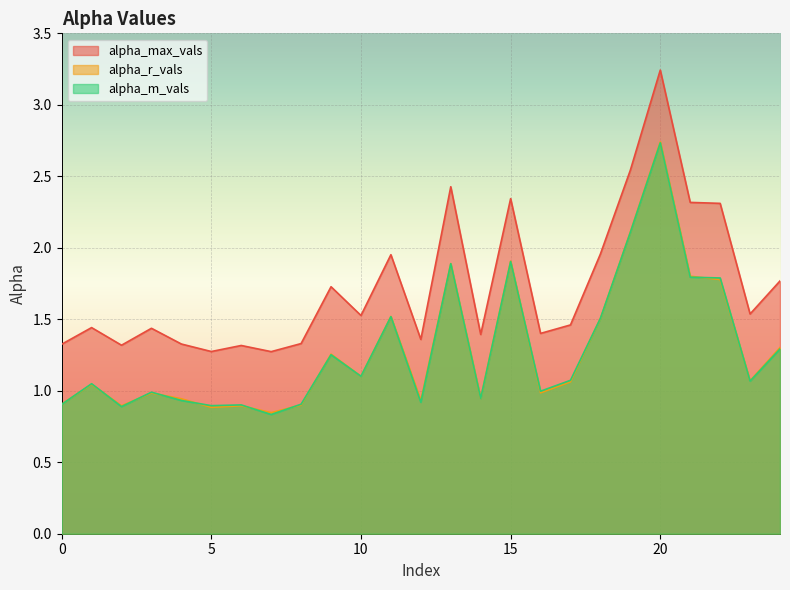

Reading left to right, what are all the values shown in this chart?

alpha_max_vals: 1.3	1.4	1.3	1.4	1.3	1.3	1.3	1.3	1.3	1.7	1.5	2.0	1.4	2.4	1.4	2.3	1.4	1.5	2.0	2.5	3.2	2.3	2.3	1.5	1.8
alpha_r_vals: 0.9	1.0	0.9	1.0	0.9	0.9	0.9	0.8	0.9	1.3	1.1	1.5	0.9	1.9	0.9	1.9	1.0	1.1	1.5	2.1	2.7	1.8	1.8	1.1	1.3
alpha_m_vals: 0.9	1.0	0.9	1.0	0.9	0.9	0.9	0.8	0.9	1.3	1.1	1.5	0.9	1.9	0.9	1.9	1.0	1.1	1.5	2.1	2.7	1.8	1.8	1.1	1.3